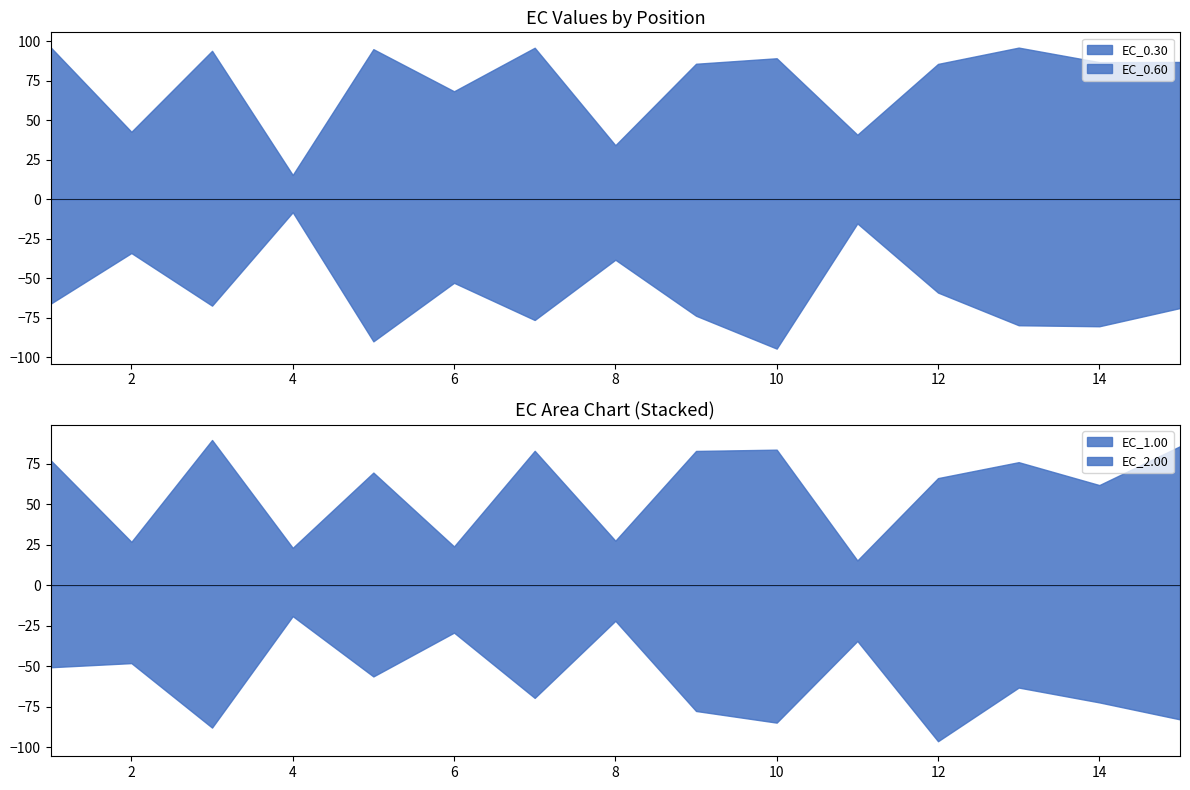

At which label does EC_0.60 reach its minimum?

10